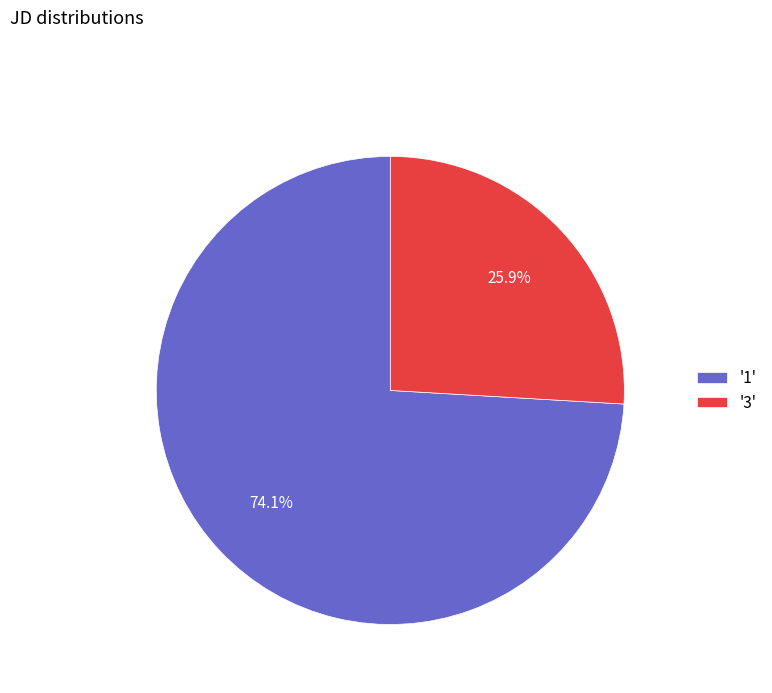

Is there any slice that represents more than half of the pie?

Yes